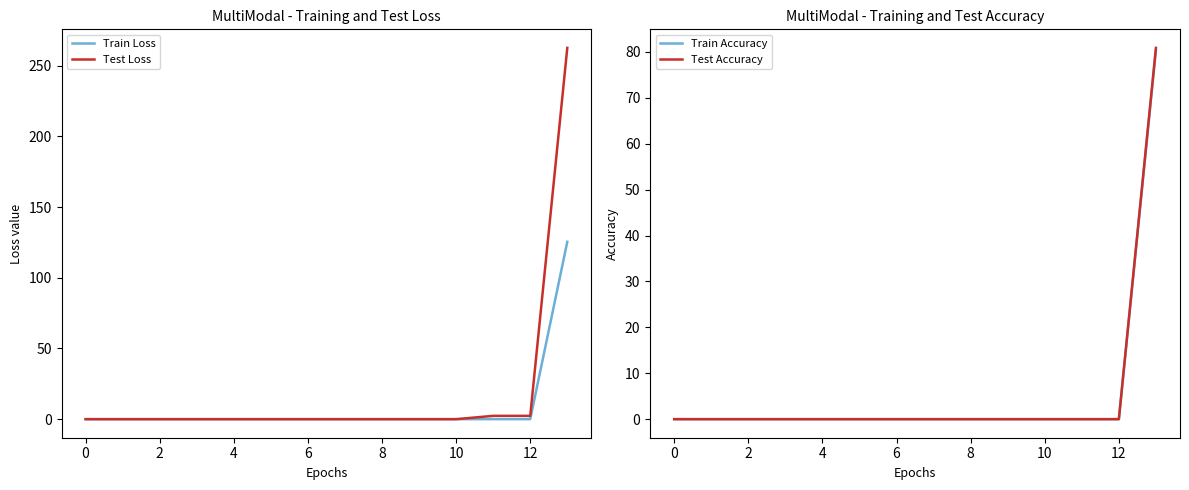

True or false: Test Accuracy has more than 1 points higher than both neighbors.

False